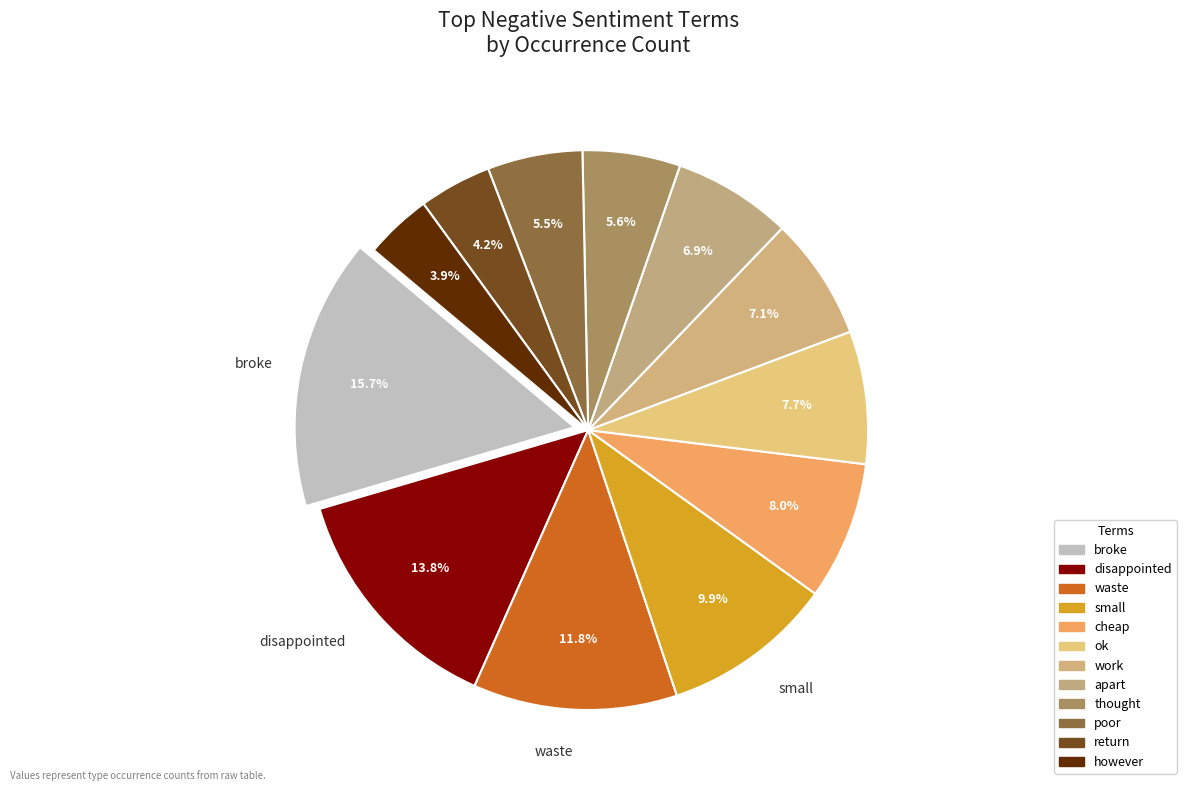

To the nearest percent, what is the difference between the thought and waste slice percentages?

6%